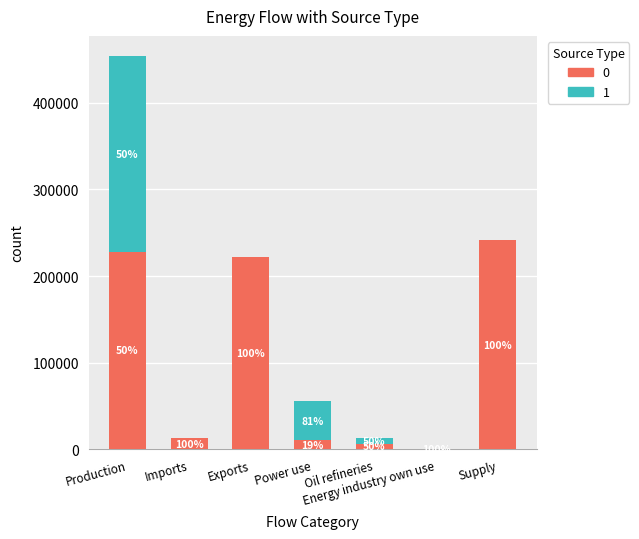

What is the sum of all 1 values?

277447